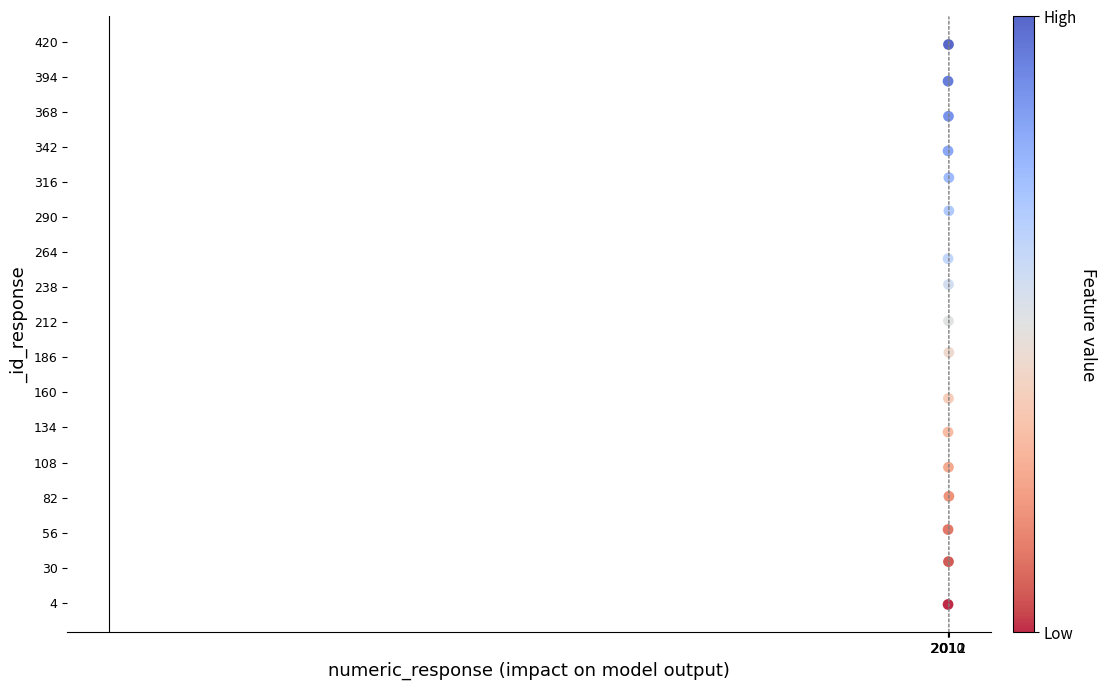

What is the range of X values (max minus min)?

2.0